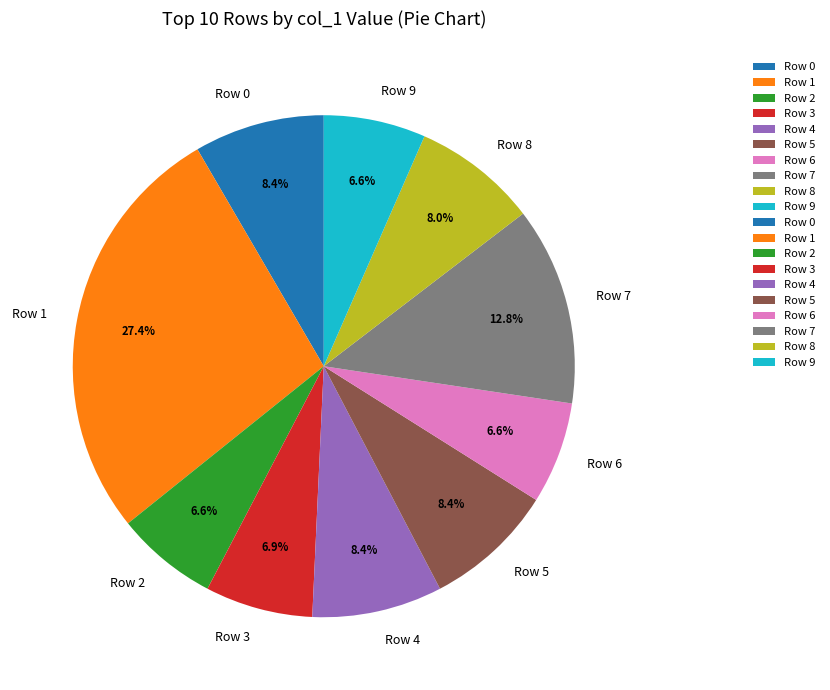

Between Row 7 and Row 1, which is larger?

Row 1